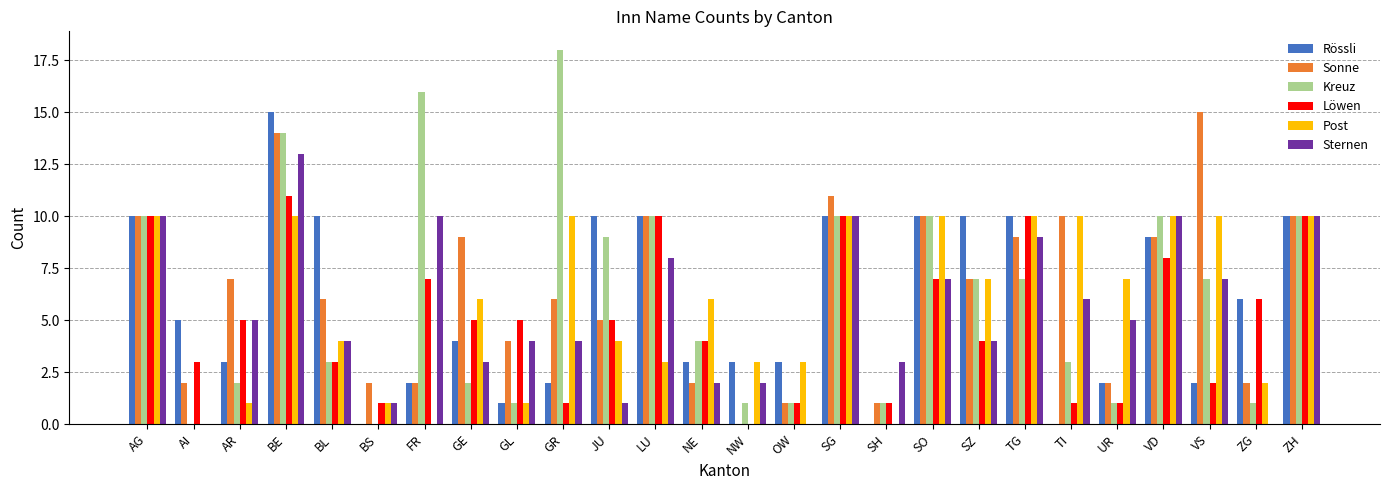

At which category does the chart reach its peak across all series?

GR